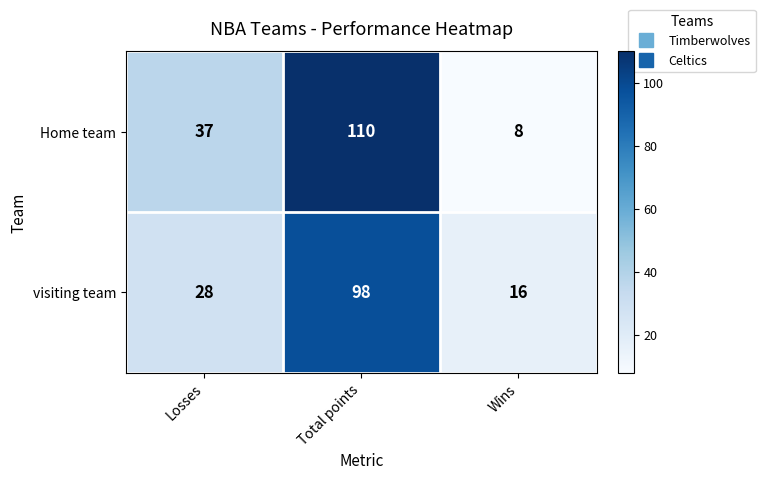

What is the greatest value displayed?

110